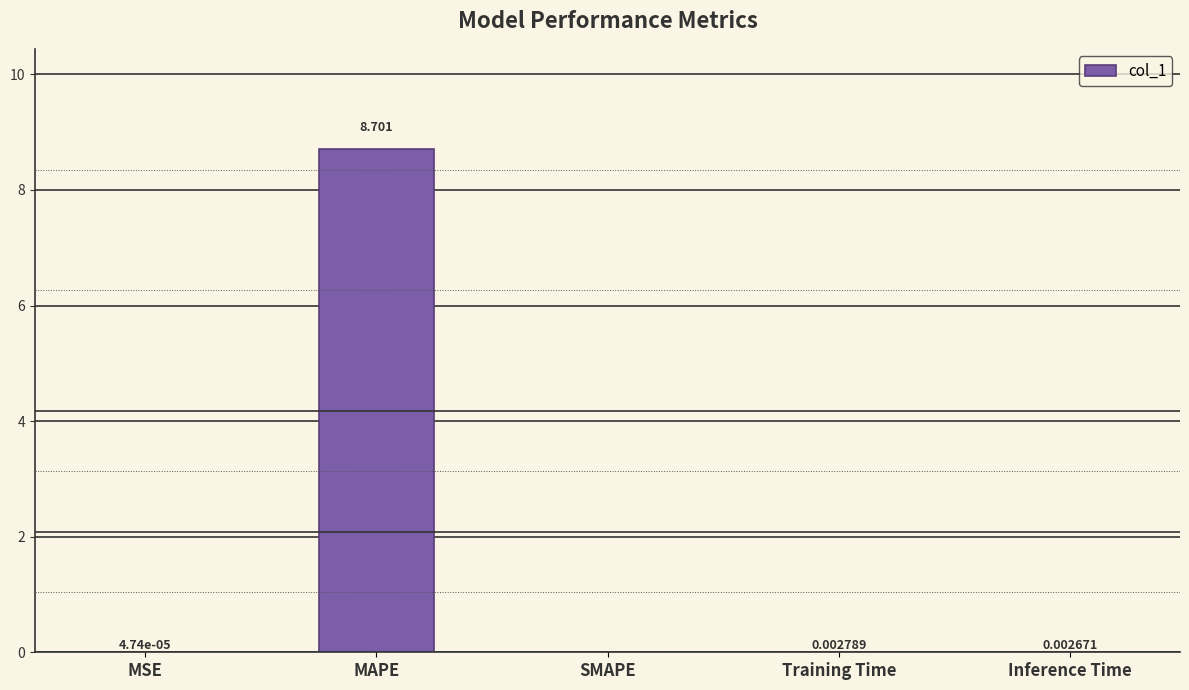

Is it true that the value at SMAPE is 0.0?

True